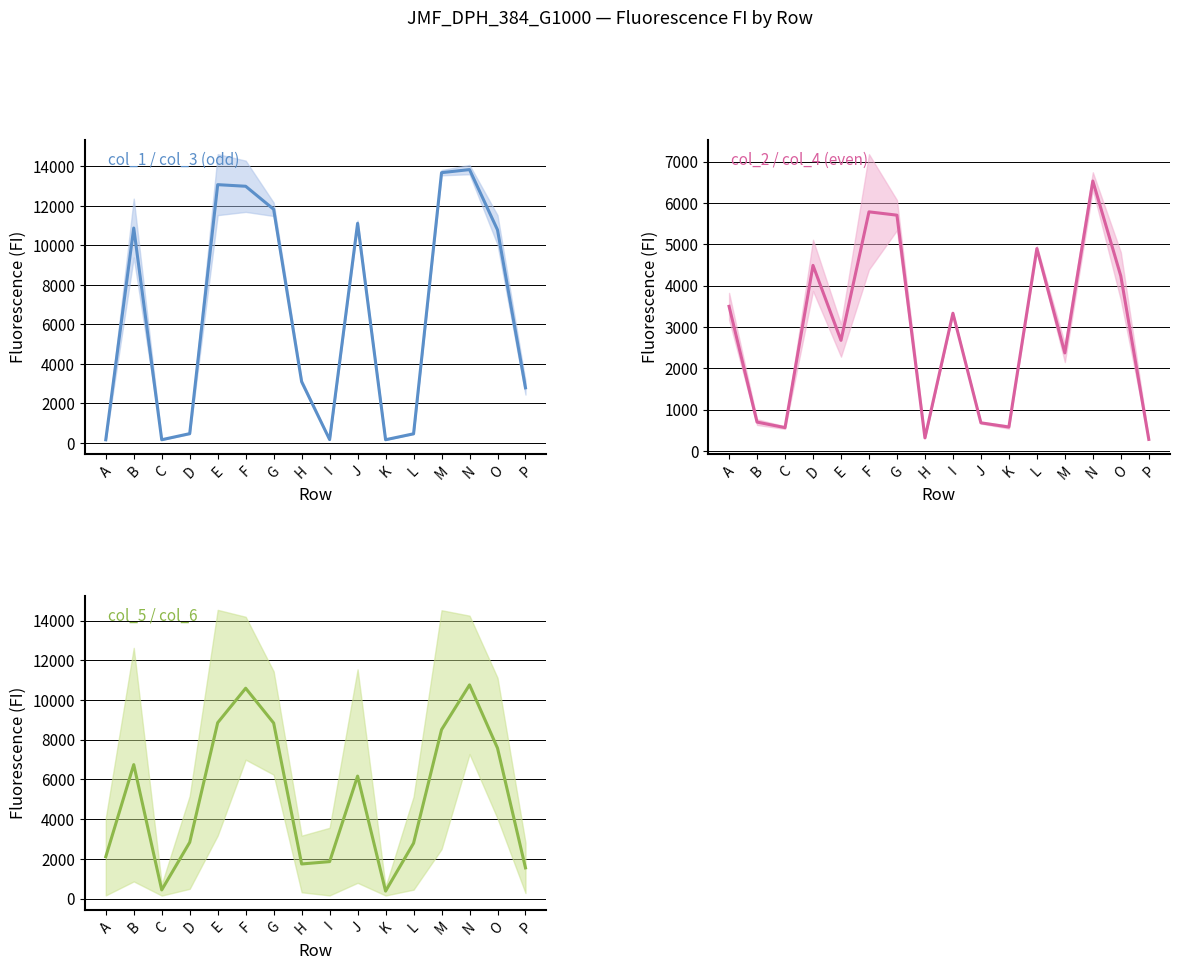

Rank the series by their maximum value, from lowest to highest.

col_2 (even), col_5 (odd), col_1 (odd)